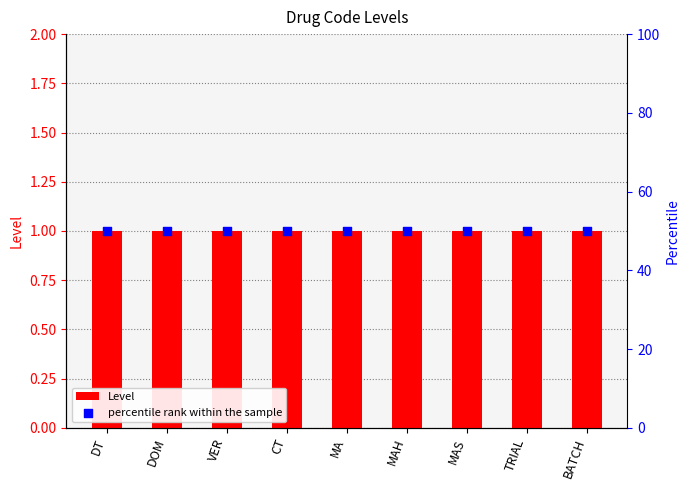

Which series reaches the minimum Y coordinate?

Level